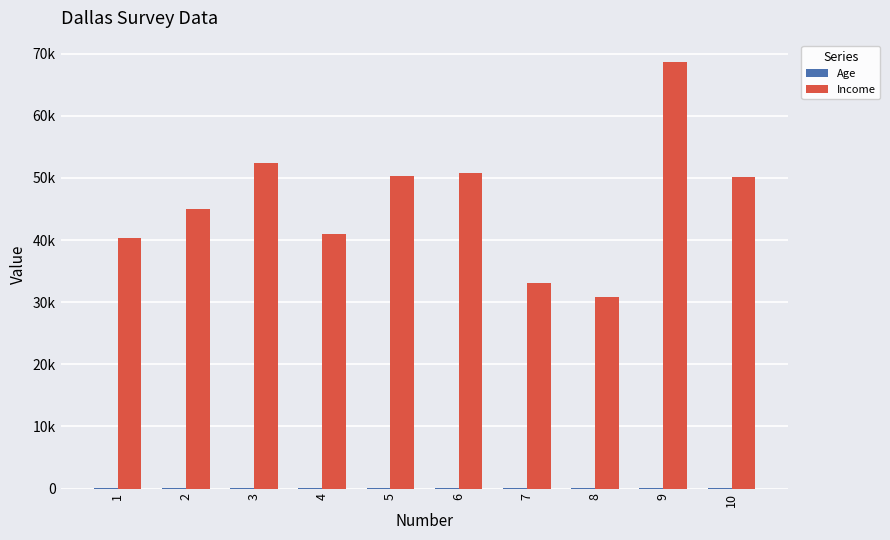

At which label does Income reach its peak?

9